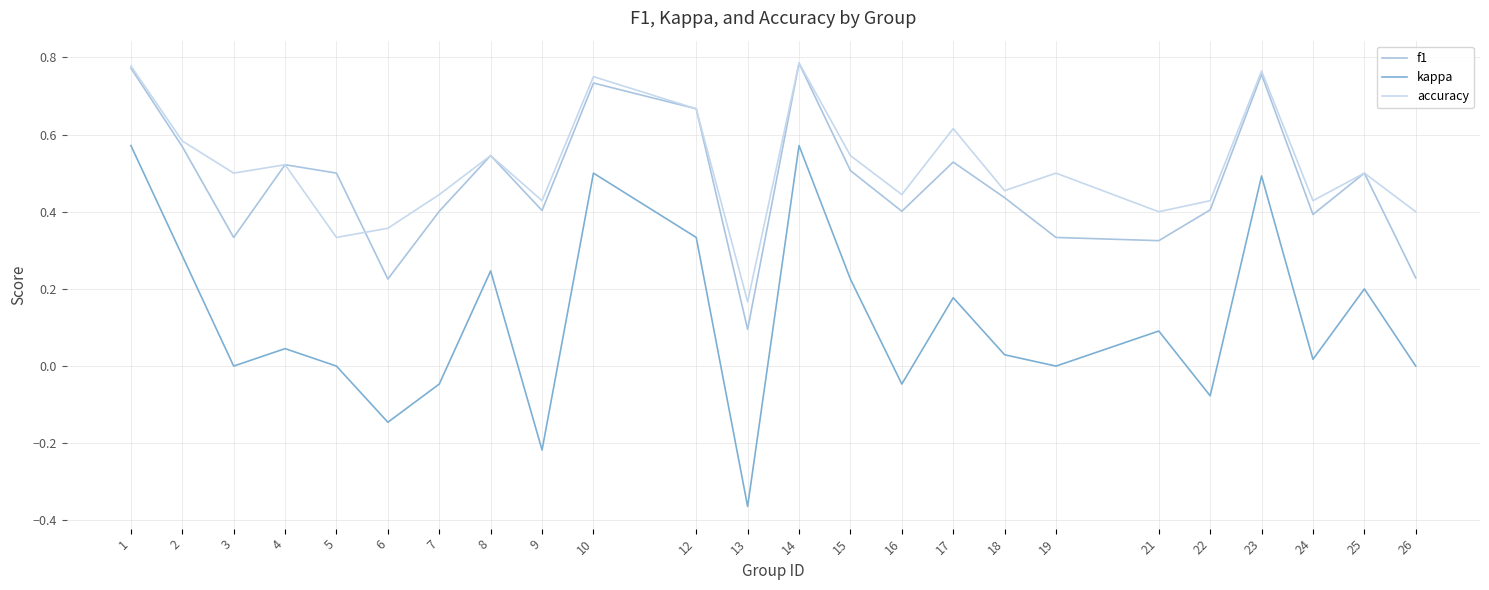

Rank the categories by f1 value from lowest to highest.

13, 6, 26, 21, 3, 19, 24, 7, 16, 9, 22, 18, 5, 25, 15, 4, 17, 8, 2, 12, 10, 23, 1, 14